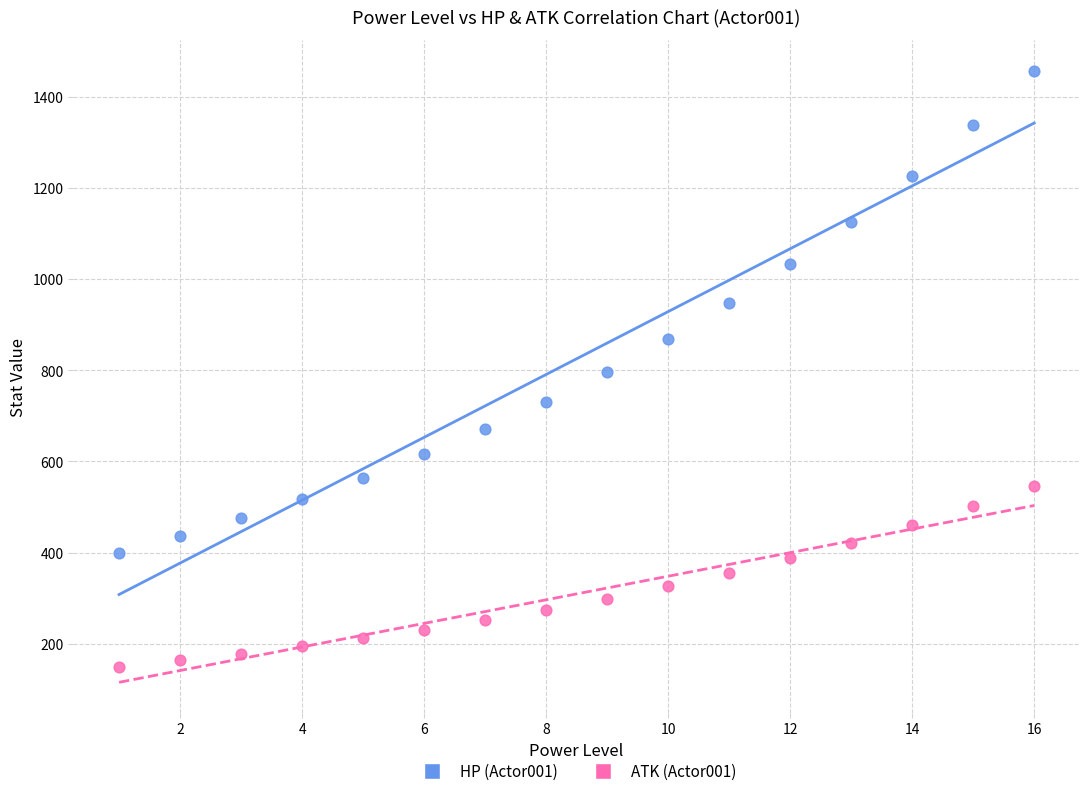

Across all data points, what is the range of Y values (max minus min)?

1307.0